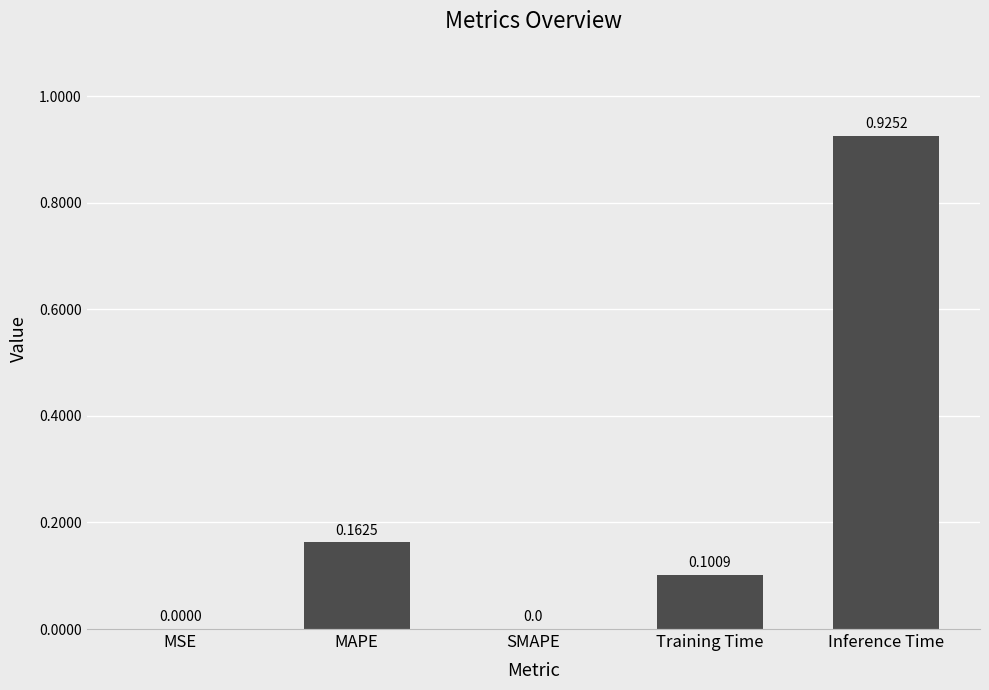

Which category has the highest value across all series?

Inference Time